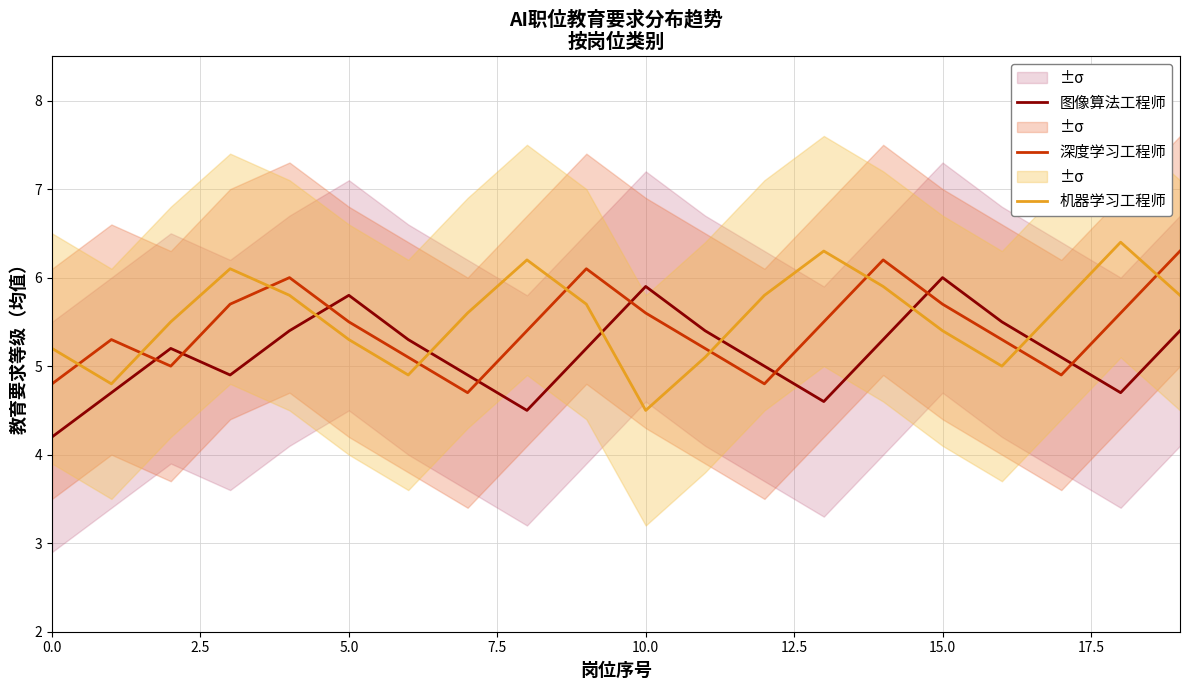

What is the difference between the second highest and second lowest values in the 图像算法工程师 series?

1.4